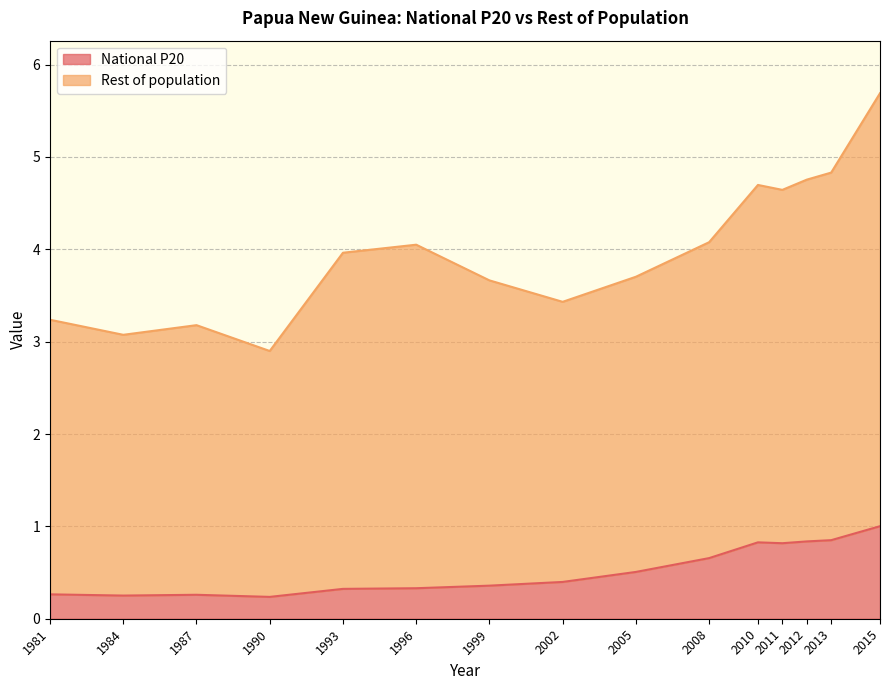

What is the highest value of the National P20 series?

1.0